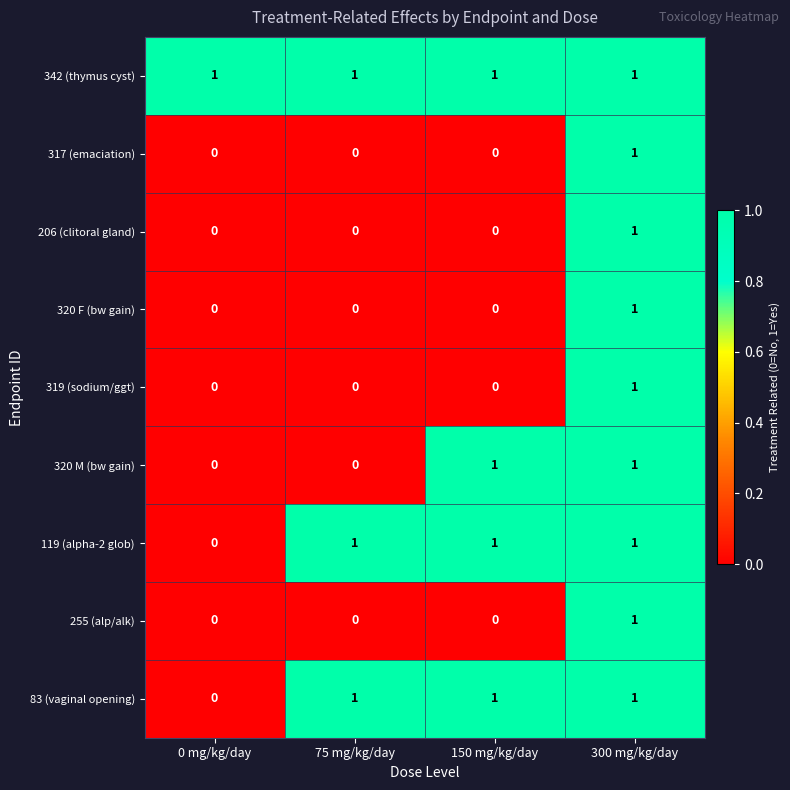

At which label does 320 F (bw gain) reach its peak?

300 mg/kg/day